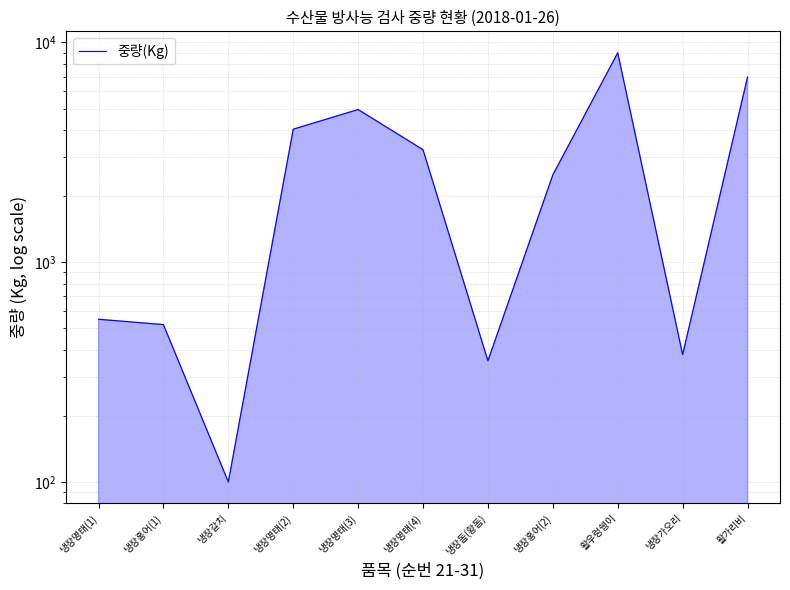

How many series are shown in this chart?

1